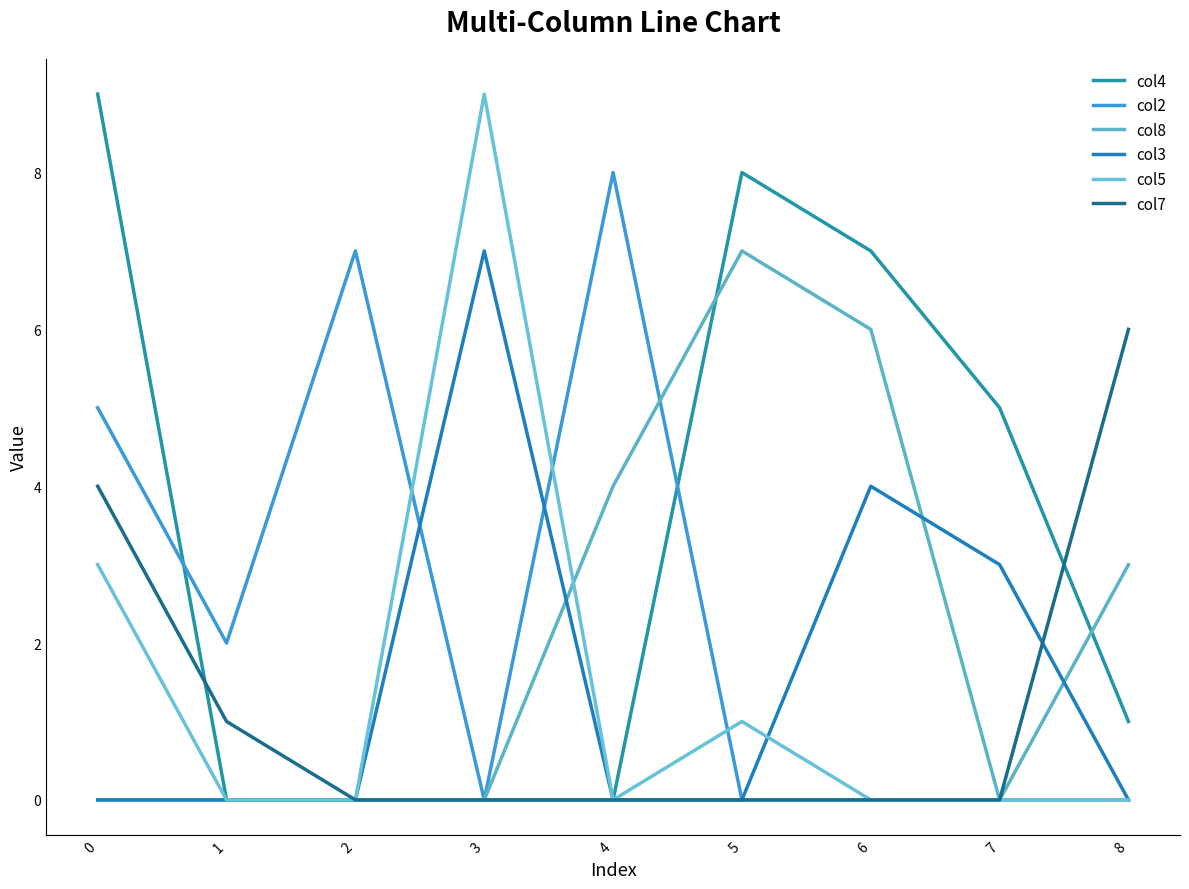

Between 1 and 2, which series saw the biggest shift?

col2